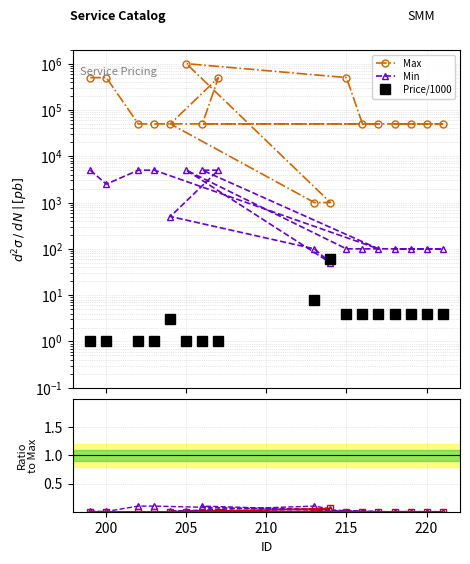

Reading left to right, transcribe all the data shown in this chart.

Max: 500000.0	500000.0	50000.0	50000.0	50000.0	50000.0	500000.0	50000.0	1000.0	1000.0	1000000.0	500000.0	50000.0	50000.0	50000.0	50000.0	50000.0
Min: 5000.0	2500.0	5000.0	5000.0	100.0	5000.0	5000.0	500.0	100.0	50.0	5000.0	100.0	100.0	100.0	100.0	100.0	100.0
Price/1000: 1.0	1.0	1.0	1.0	4.0	1.0	1.0	3.0	8.0	60.0	1.0	4.0	4.0	4.0	4.0	4.0	4.0
Min/Max: 0.0	0.0	0.1	0.1	0.0	0.1	0.0	0.0	0.1	0.1	0.0	0.0	0.0	0.0	0.0	0.0	0.0
Price/Max: 0.0	0.0	0.0	0.0	0.0	0.0	0.0	0.0	0.0	0.1	0.0	0.0	0.0	0.0	0.0	0.0	0.0